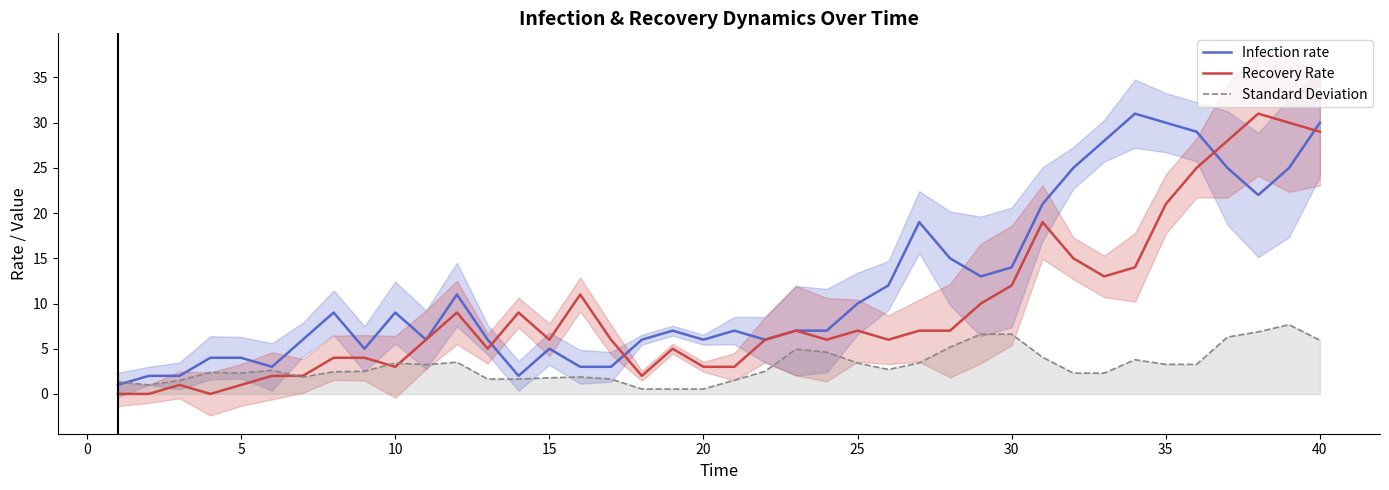

The Recovery Rate series shows 29.0 at 40. True or false?

True